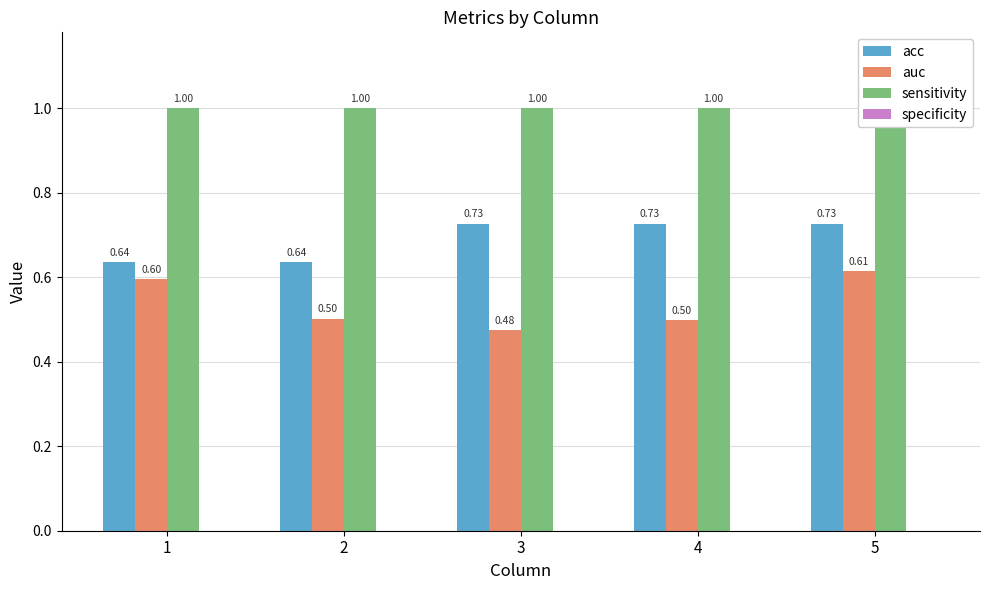

At which label is auc closest to 0?

3